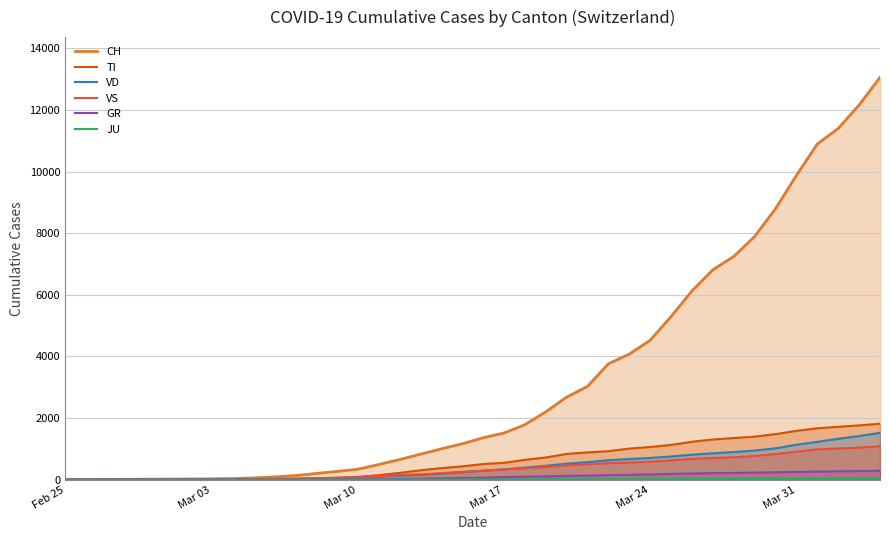

Which series has the largest range (max minus min)?

CH